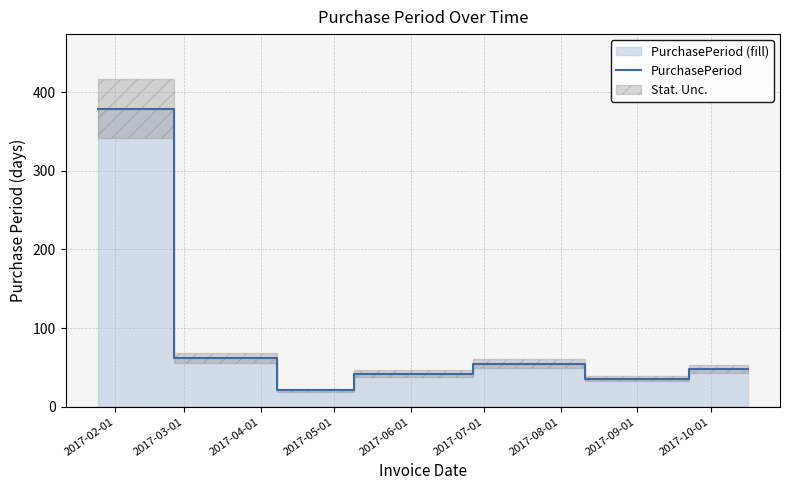

Does the chart display data point markers on the line(s)?

No